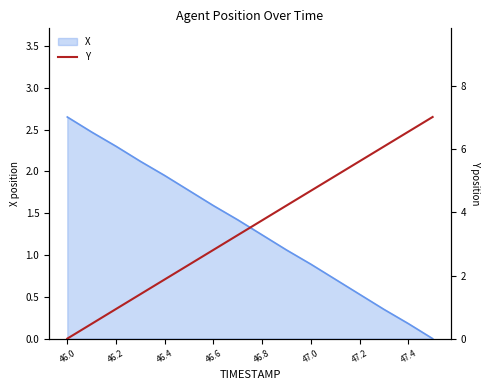

Reading left to right, extract all data points from this chart.

0.0	0.5	0.9	1.4	1.9	2.3	2.8	3.3	3.8	4.2	4.7	5.2	5.6	6.1	6.6	7.0